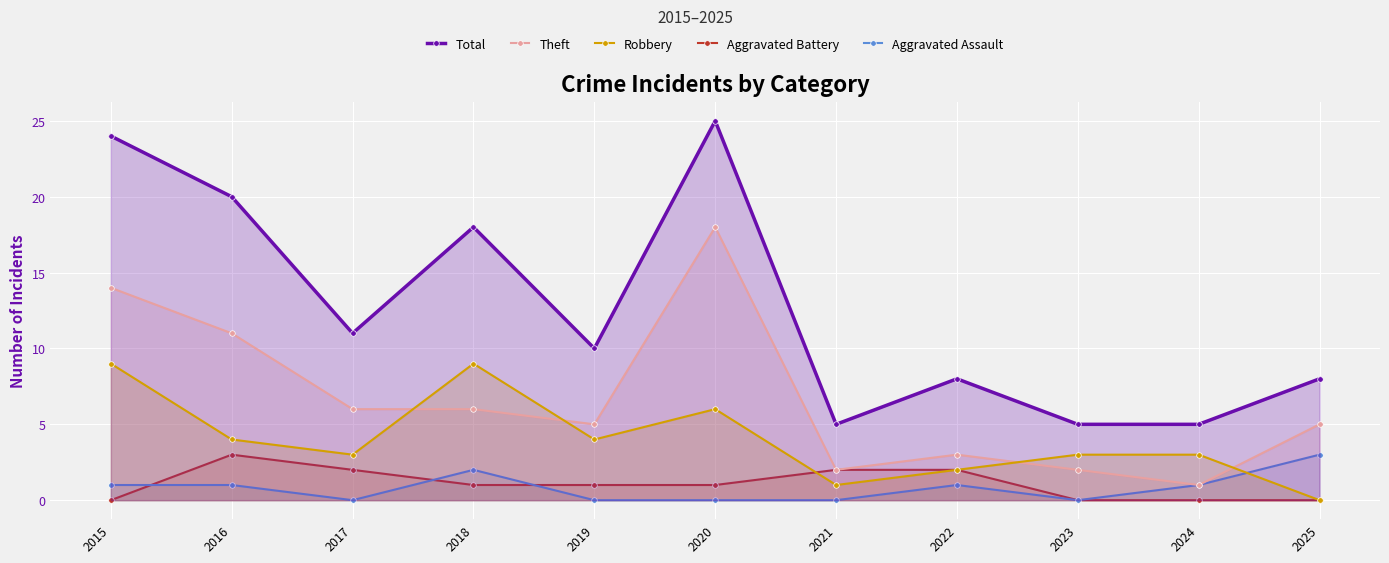

List the labels in order of Theft value, largest first.

2020, 2015, 2016, 2017, 2018, 2019, 2025, 2022, 2021, 2023, 2024